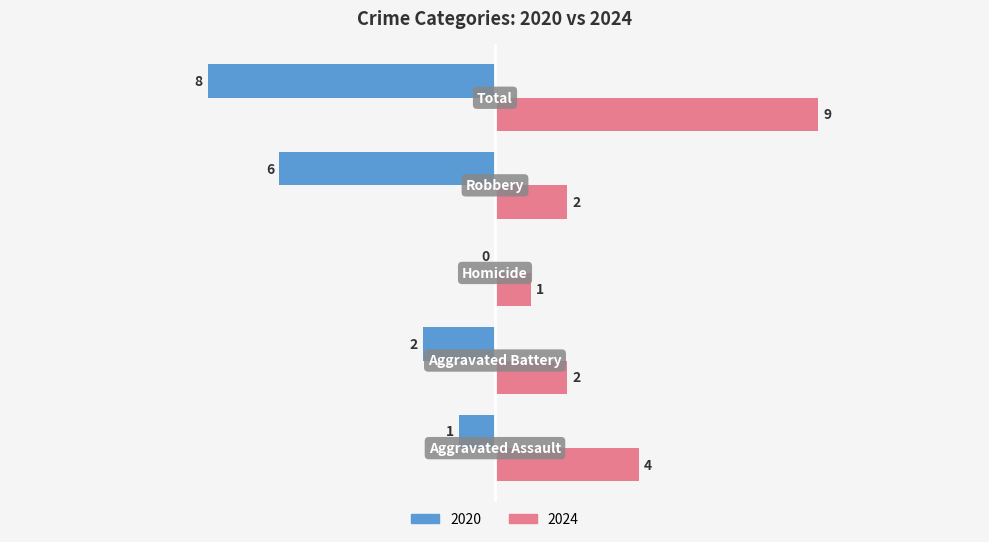

How many 2024 values are between 2 and 4?

3